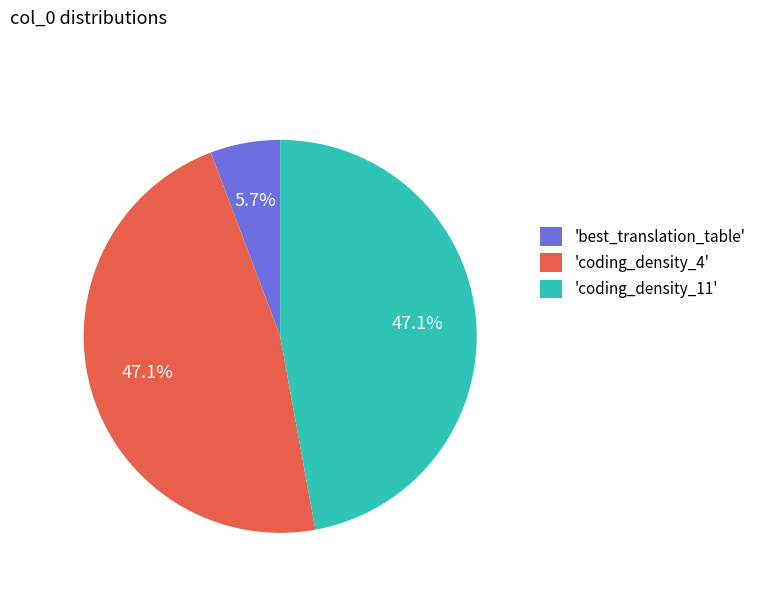

Which slice is the smallest?

'best_translation_table'